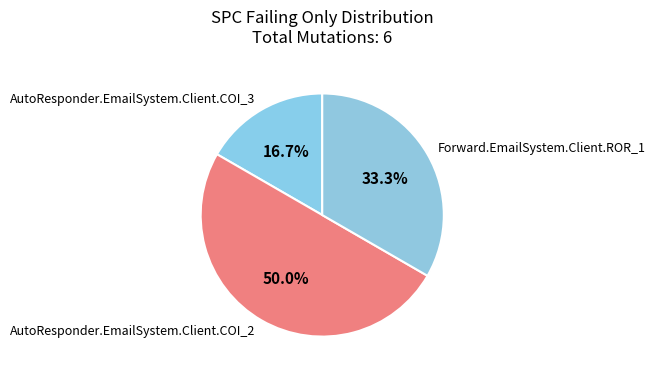

Which category has the biggest portion of the pie?

AutoResponder.EmailSystem.Client.COI_2